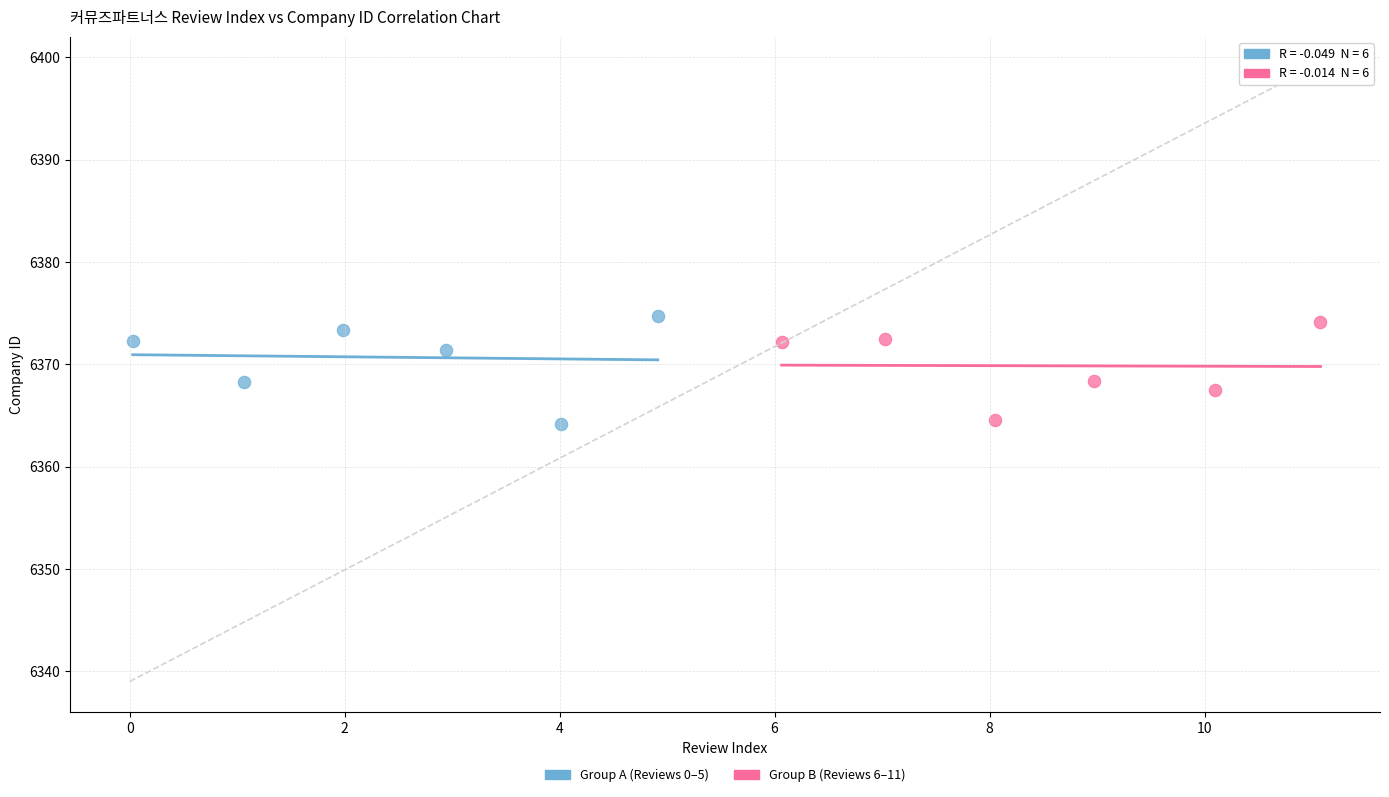

What are all the series names shown in the legend?

Group A (Reviews 0–5), Group B (Reviews 6–11)